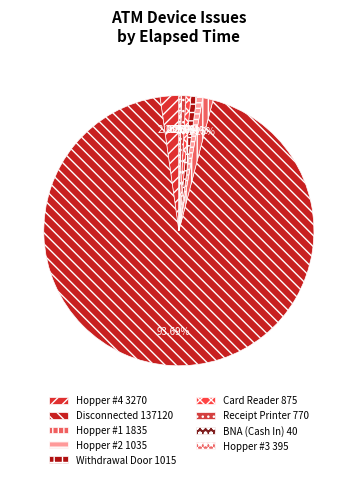

Which slice is the largest?

Disconnected